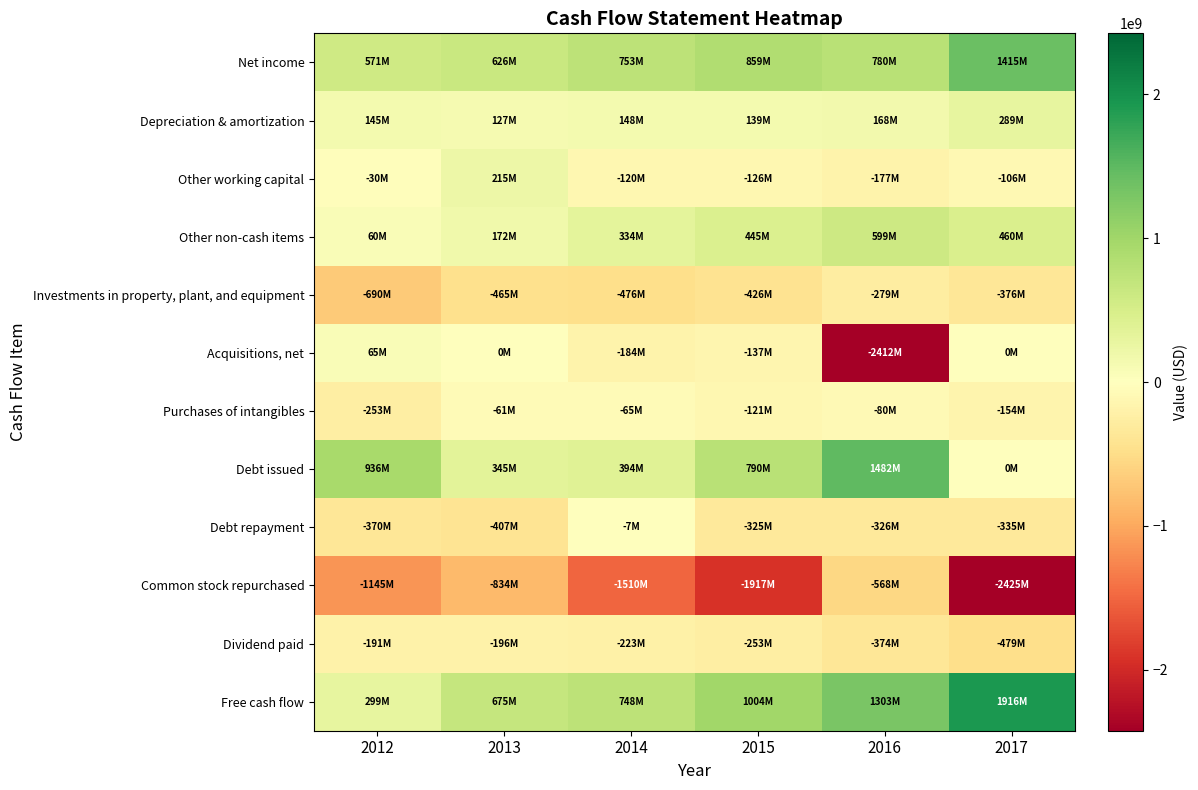

Reading left to right, what are all the values shown in this chart?

Net income: 2012=571000000	2013=626000000	2014=753000000	2015=859000000	2016=780000000	2017=1415000000
Depreciation & amortization: 2012=145000000	2013=127000000	2014=148000000	2015=139000000	2016=168000000	2017=289000000
Other working capital: 2012=-30000000	2013=215000000	2014=-120000000	2015=-126000000	2016=-177000000	2017=-106000000
Other non-cash items: 2012=60000000	2013=172000000	2014=334000000	2015=445000000	2016=599000000	2017=460000000
Investments in property, plant, and equipment: 2012=-690000000	2013=-465000000	2014=-476000000	2015=-426000000	2016=-279000000	2017=-376000000
Acquisitions, net: 2012=65000000	2013=0	2014=-184000000	2015=-137000000	2016=-2412000000	2017=0
Purchases of intangibles: 2012=-253000000	2013=-61000000	2014=-65000000	2015=-121000000	2016=-80000000	2017=-154000000
Debt issued: 2012=936000000	2013=345000000	2014=394000000	2015=790000000	2016=1482000000	2017=0
Debt repayment: 2012=-370000000	2013=-407000000	2014=-7000000	2015=-325000000	2016=-326000000	2017=-335000000
Common stock repurchased: 2012=-1145000000	2013=-834000000	2014=-1510000000	2015=-1917000000	2016=-568000000	2017=-2425000000
Dividend paid: 2012=-191000000	2013=-196000000	2014=-223000000	2015=-253000000	2016=-374000000	2017=-479000000
Free cash flow: 2012=299000000	2013=675000000	2014=748000000	2015=1004000000	2016=1303000000	2017=1916000000